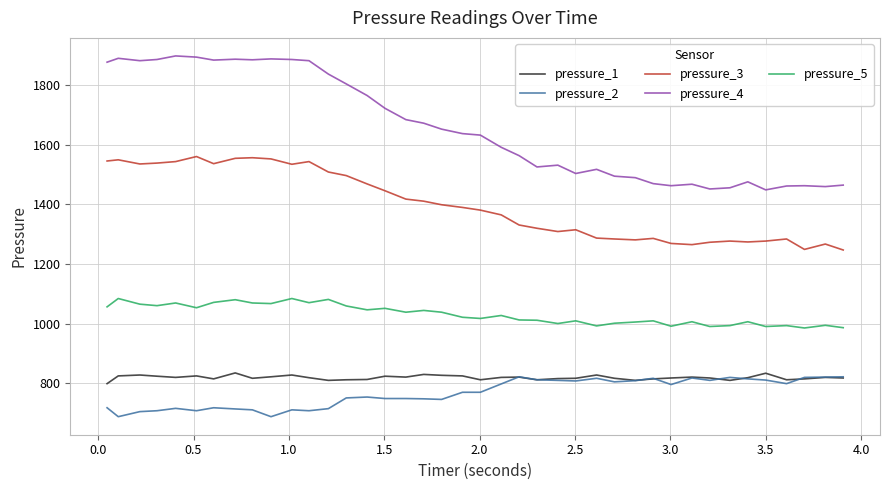

Which series has the widest spread of values?

pressure_4